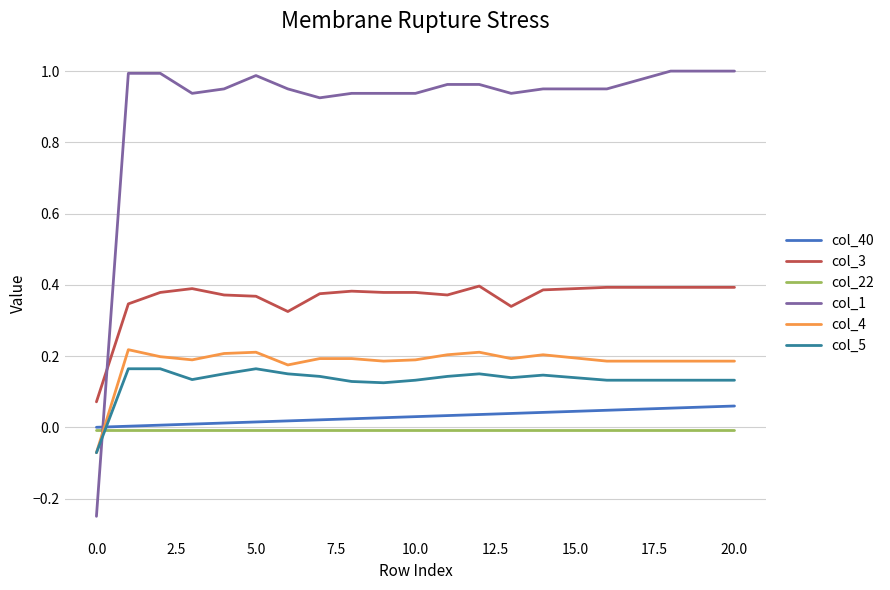

Which series has the widest spread of values?

col_1